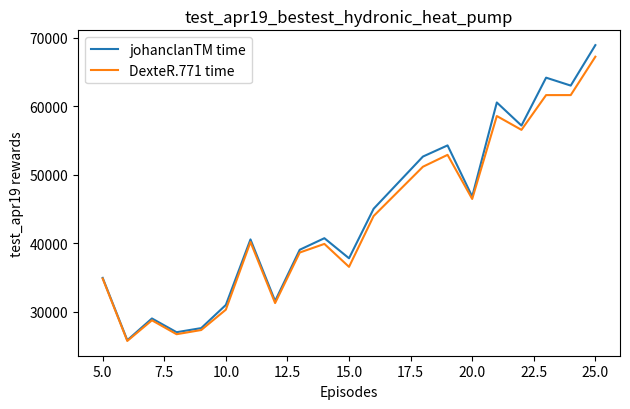

What is the minimum value for johanclanTM time?

25868